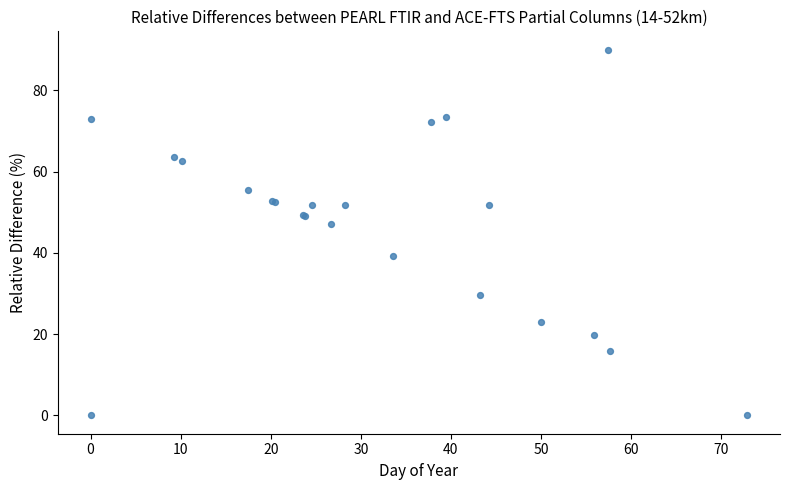

What Y value in the scatter plot is closest to 45?

47.1